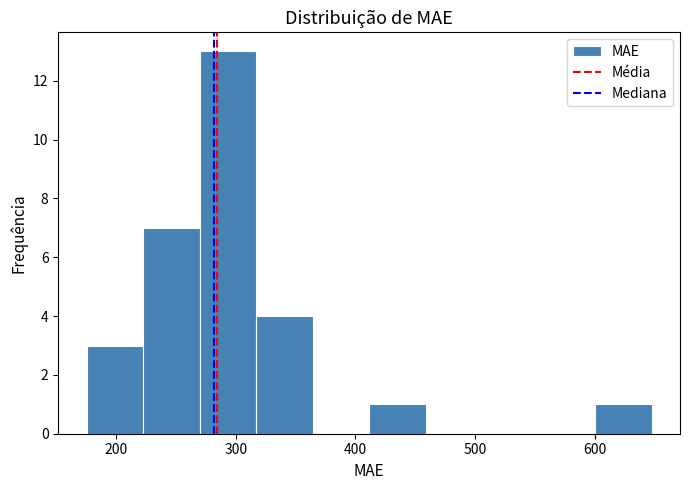

What is the height of the bar covering 270 to 320 on the x-axis? Neither the bar edges nor the heights are printed on the chart, so give them approximately, as read against the axes.

13